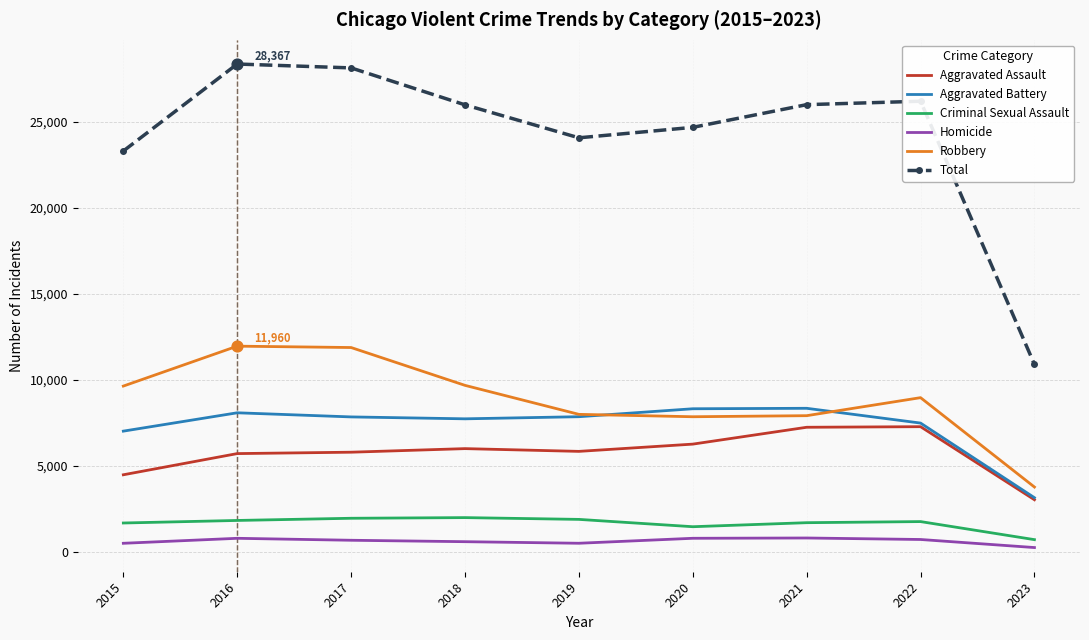

Which series has the widest spread of values?

Total